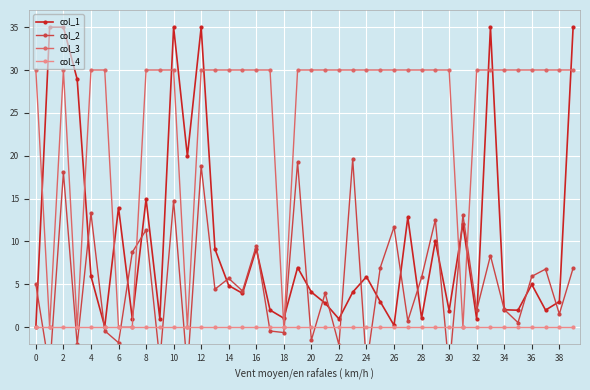

List the series in order of their peak value, lowest first.

col_4, col_2, col_3, col_1